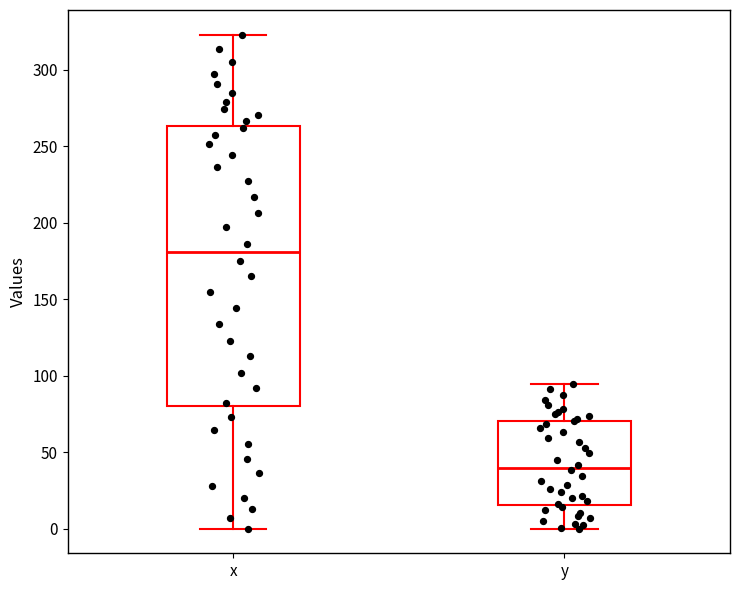

Reading left to right, read every box against the y-axis: the position of its median line, the range the box covers, and the ends of its whiskers. The values are not printed on the chart, so give them approximately, as read against the axis.

x: median 180, box 80 to 265, whiskers 0 to 325
y: median 40, box 15 to 70, whiskers 0 to 95